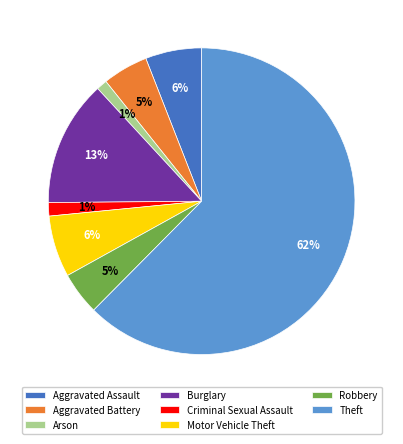

To the nearest percent, what is the difference between the Aggravated Battery and Theft slice percentages?

58%